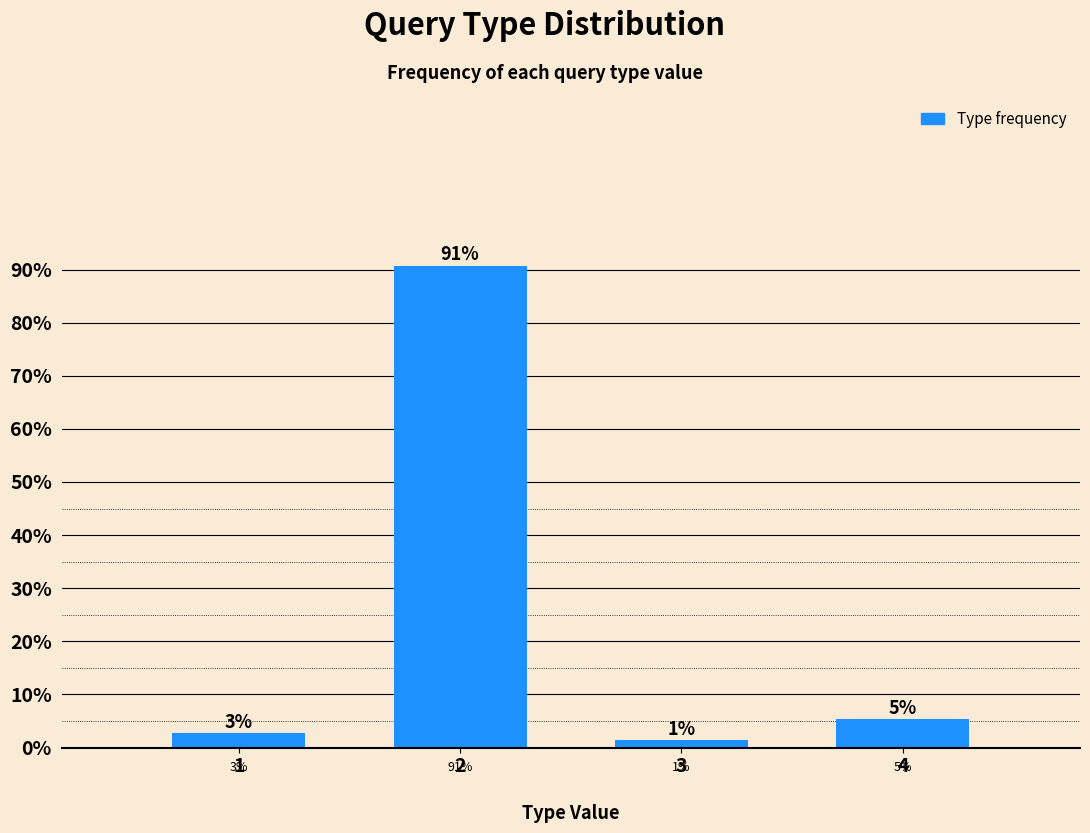

Does the chart contain any negative values?

No